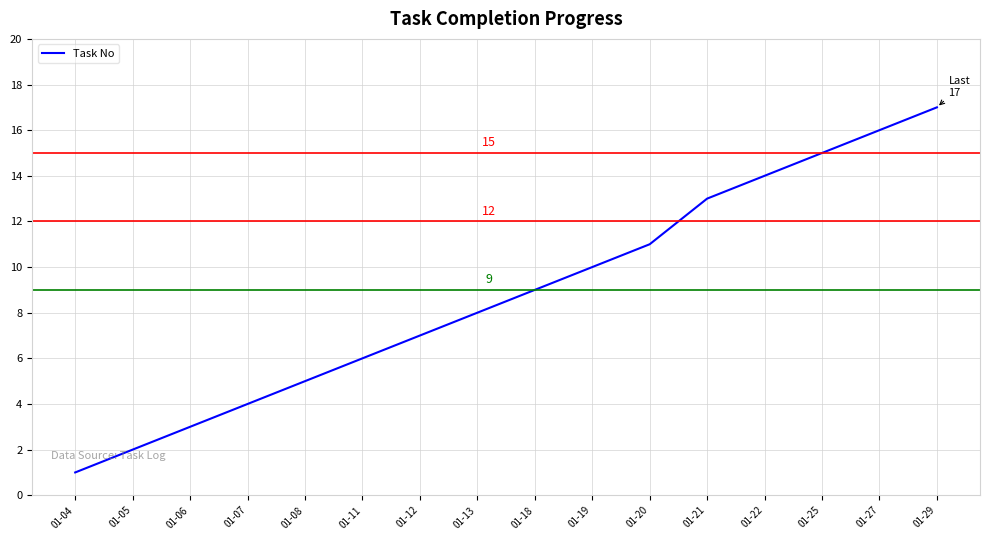

What is the sum of the values at 01-25 and 01-19?

25